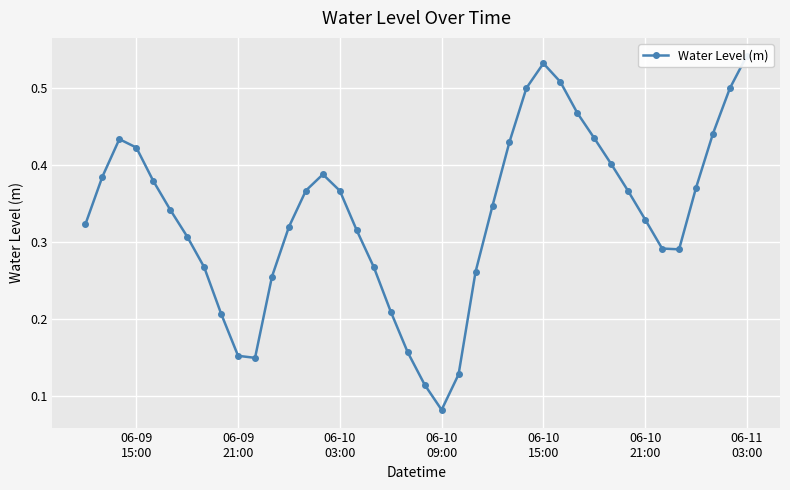

Reading left to right, extract all data points from this chart.

0.3	0.4	0.4	0.4	0.4	0.3	0.3	0.3	0.2	0.2	0.1	0.3	0.3	0.4	0.4	0.4	0.3	0.3	0.2	0.2	0.1	0.1	0.1	0.3	0.3	0.4	0.5	0.5	0.5	0.5	0.4	0.4	0.4	0.3	0.3	0.3	0.4	0.4	0.5	0.5